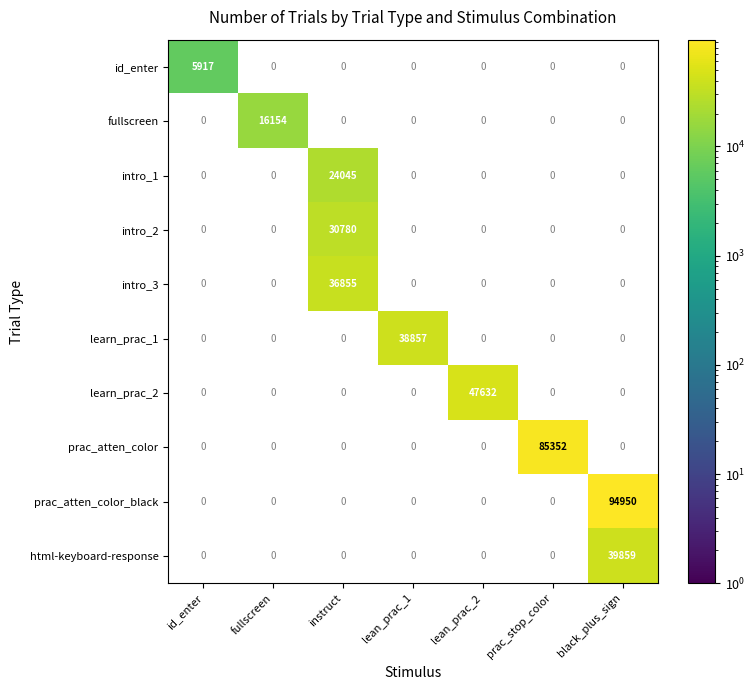

True or false: fullscreen has a value of 16154 at fullscreen.

True